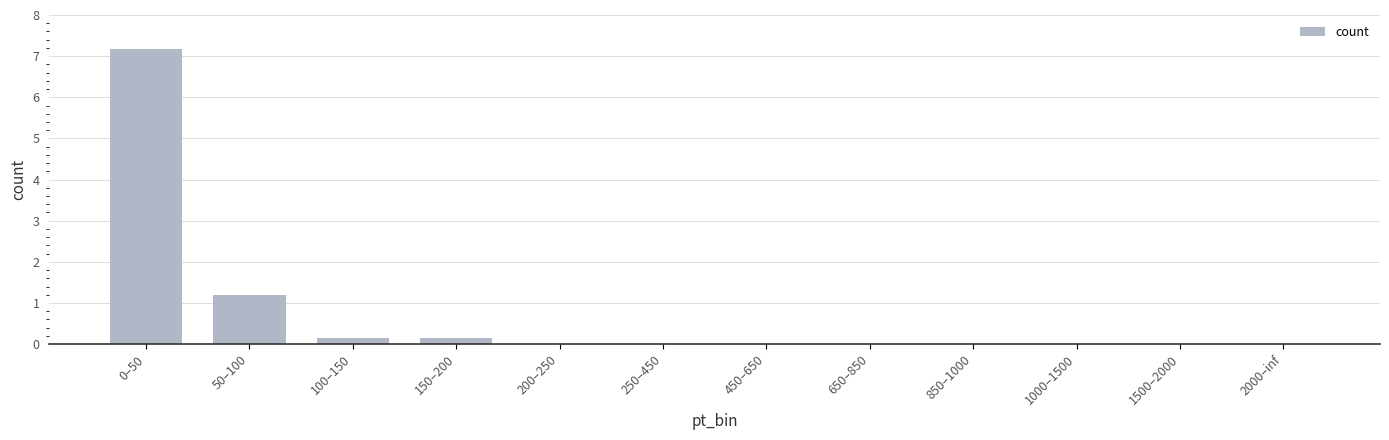

The value at 2000–inf is 0.0. True or false?

True